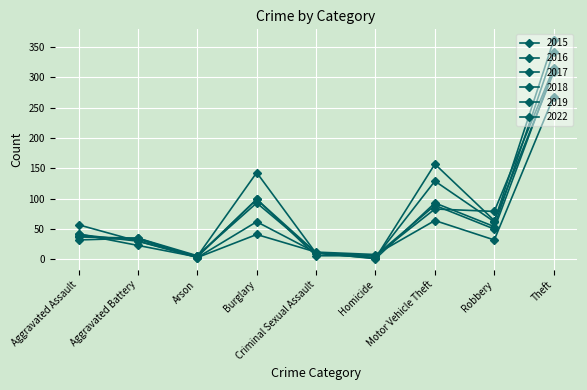

How many interior local valleys does the 2016 series have?

3